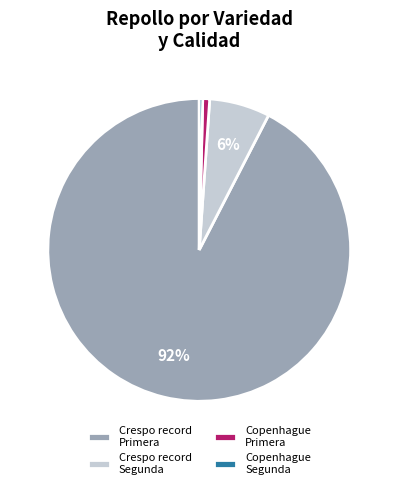

To the nearest percent, what is the average slice percentage?

25%